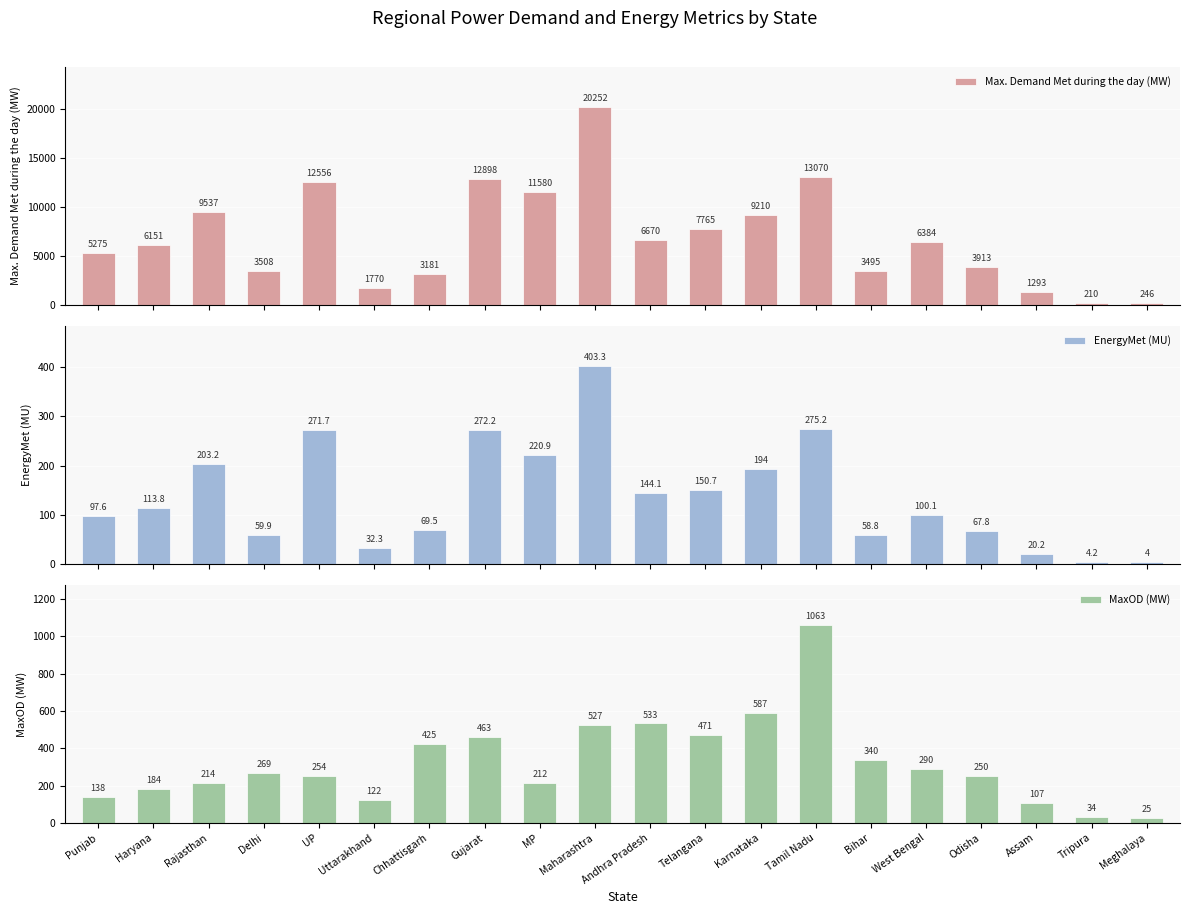

What is the difference between the highest and lowest values at Chhattisgarh?

3111.5